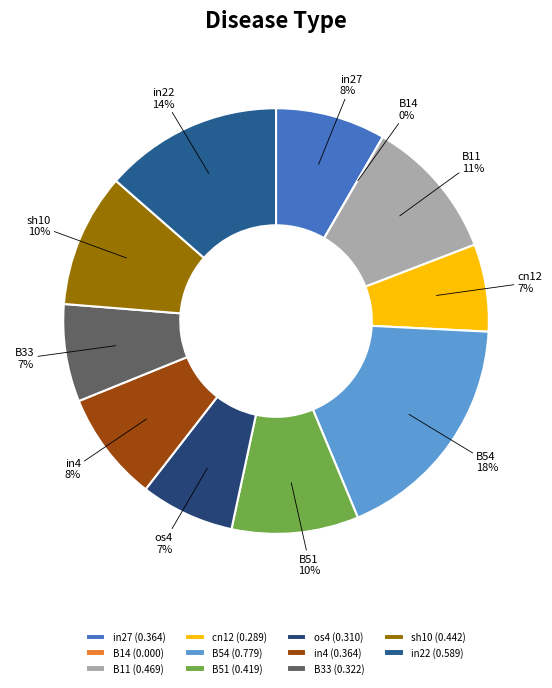

To the nearest percent, what is the combined percentage of in4 and os4?

16%